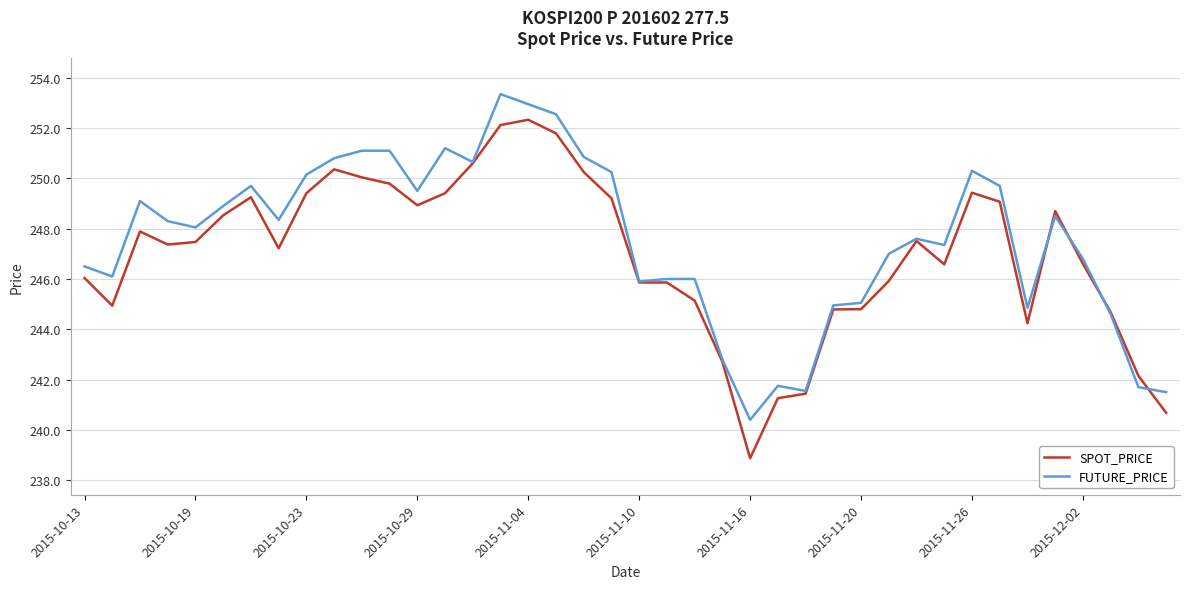

What is the minimum value shown in the chart?

238.9